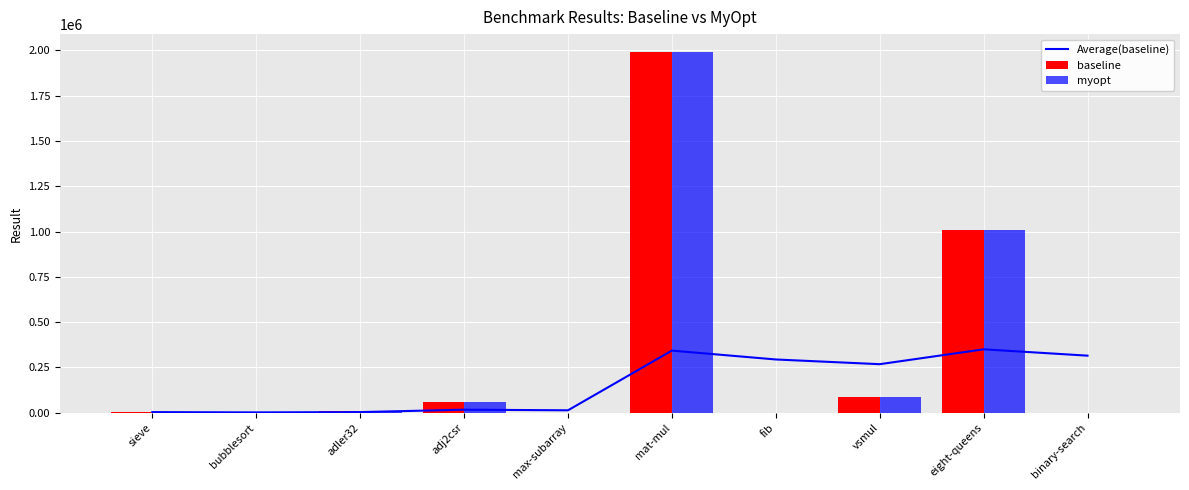

Between vsmul and adler32, which is larger?

vsmul